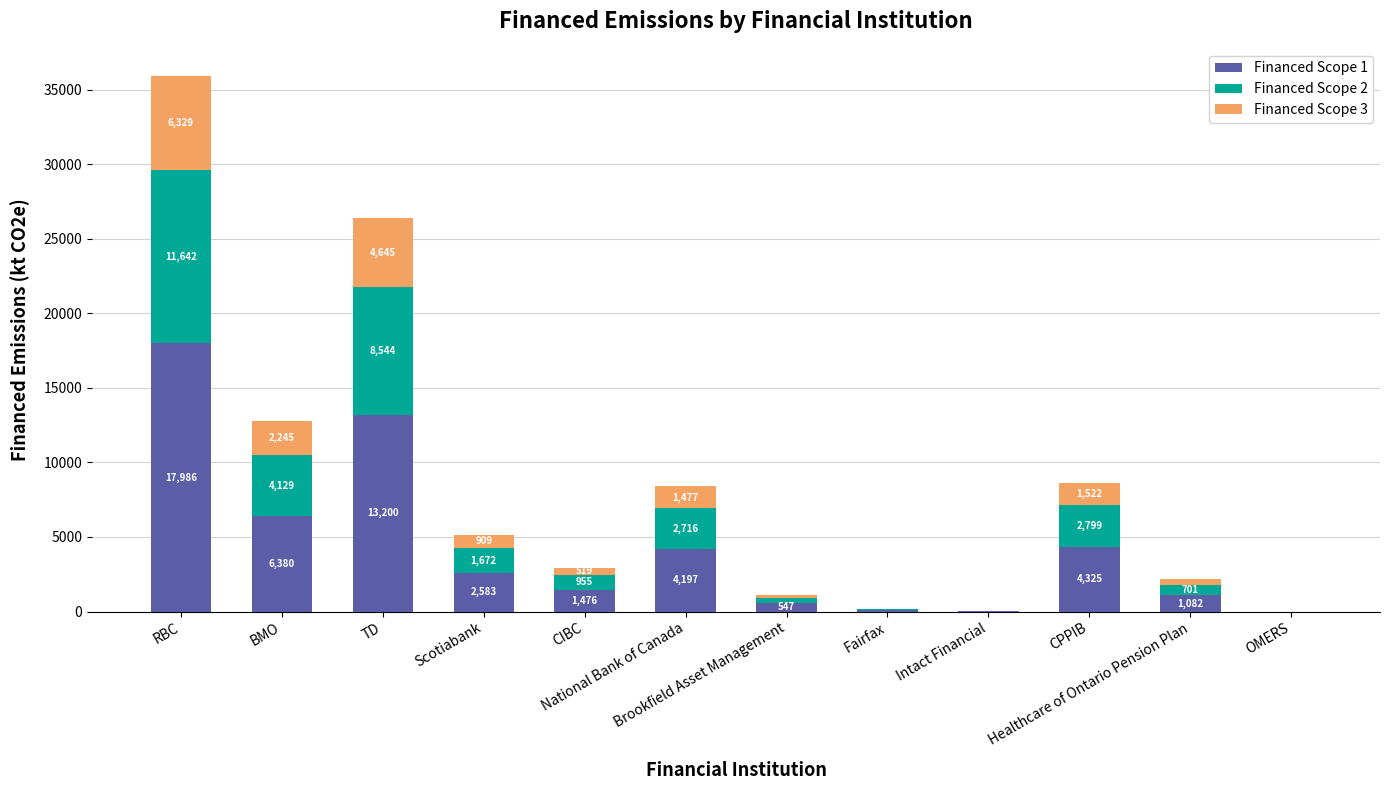

Rank the series at OMERS from highest to lowest value.

Financed Scope 1, Financed Scope 2, Financed Scope 3